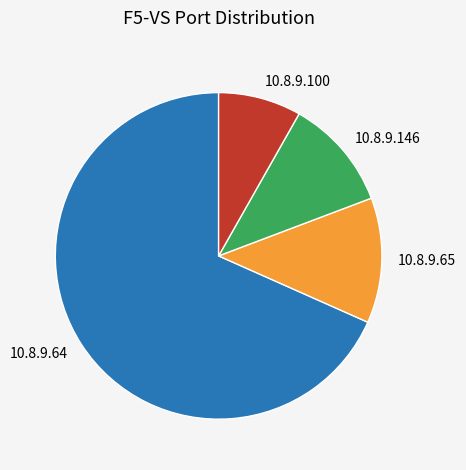

Is there any slice that represents more than half of the pie?

Yes